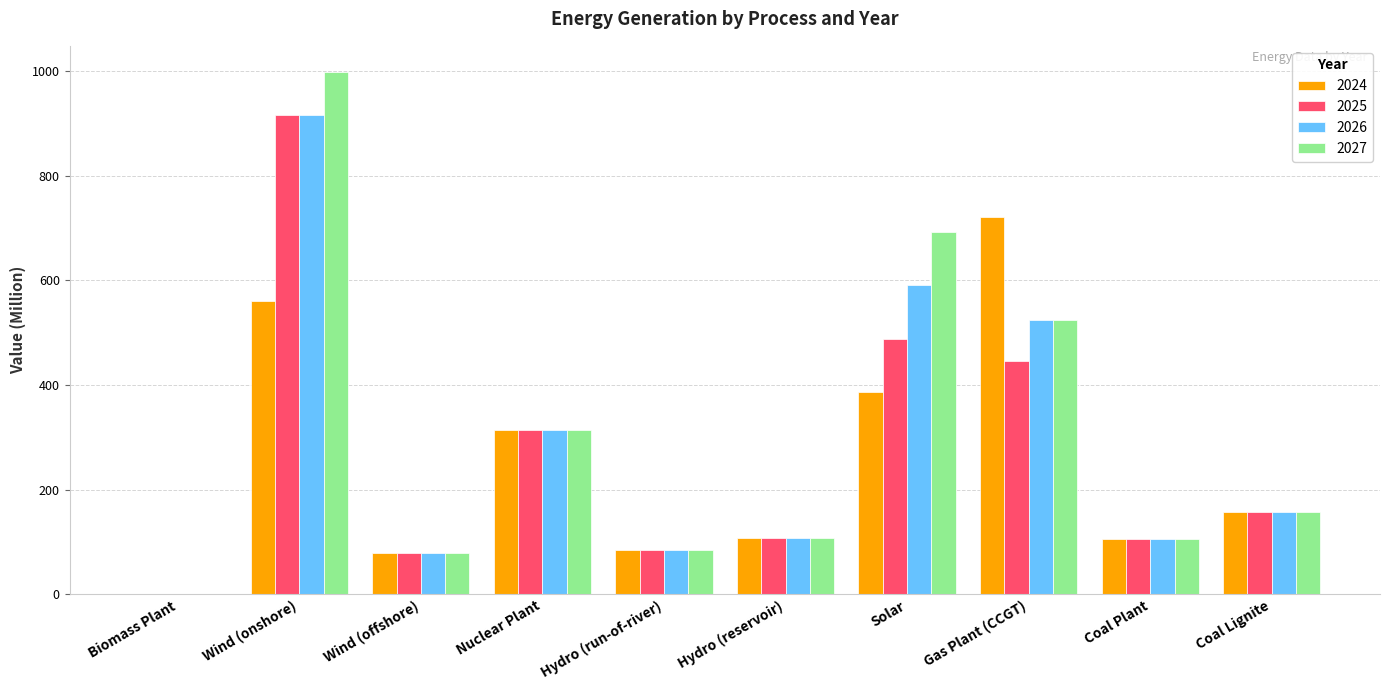

Which series changed the most between Wind (onshore) and Solar?

2025